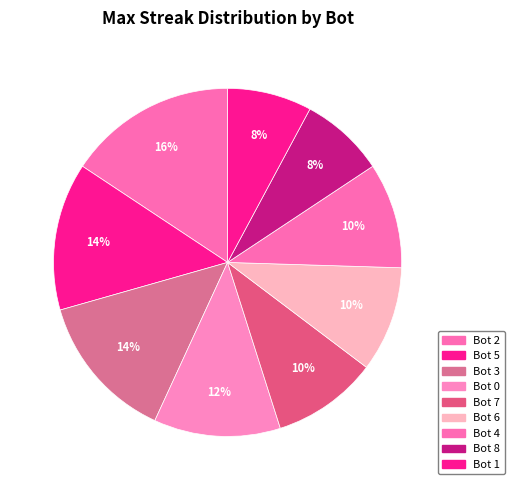

To the nearest percent, what percentage of the pie is Bot 3?

14%